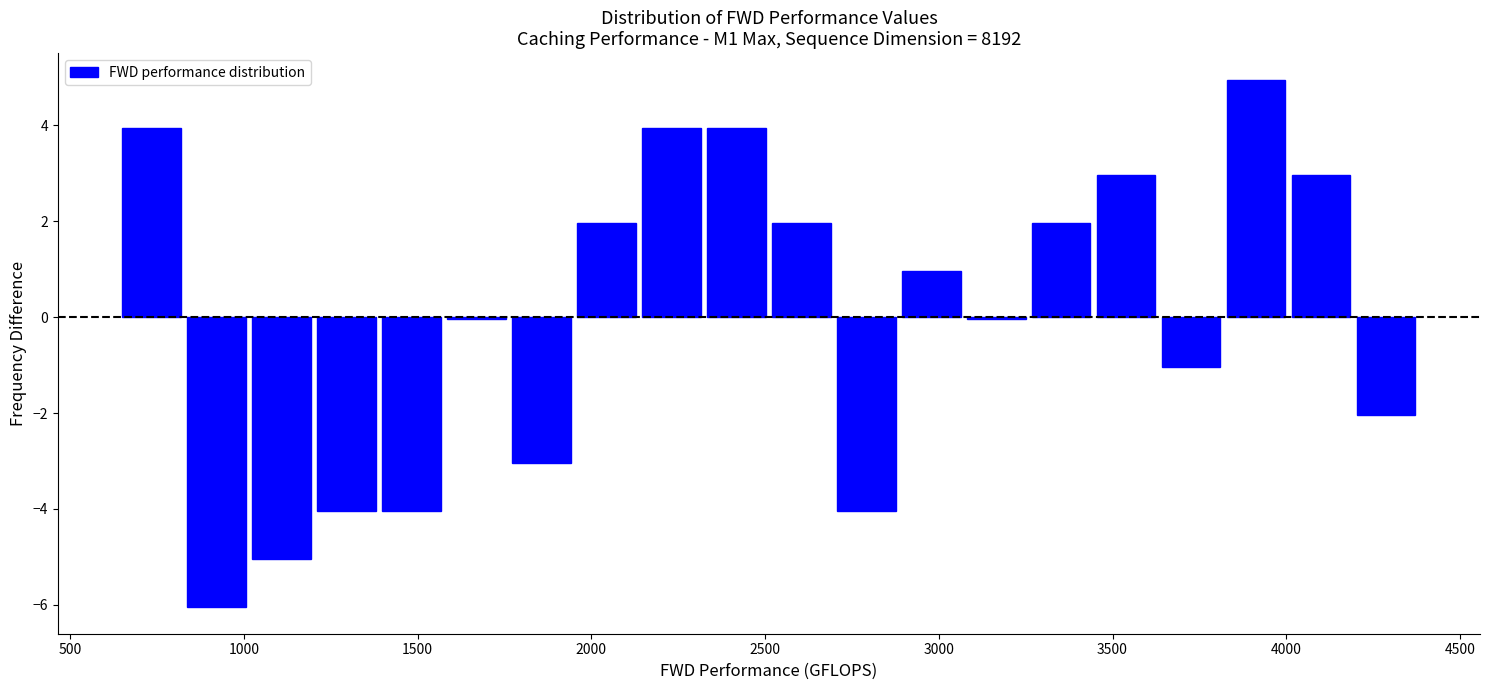

Read against the x-axis, roughly where is the centre of the tallest bar?

3900